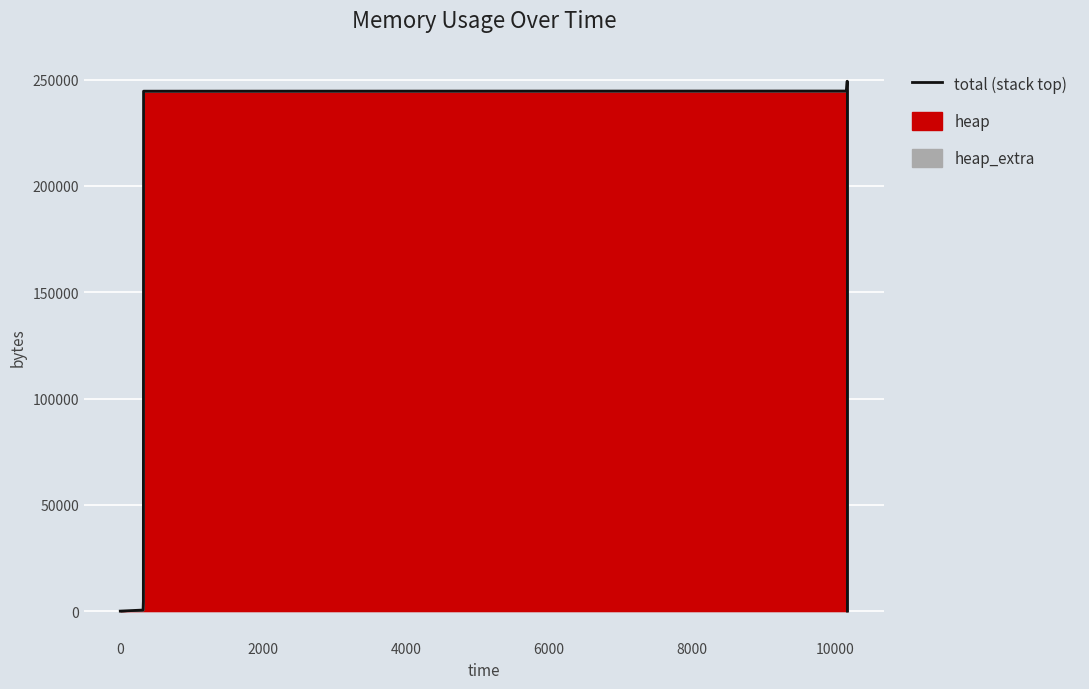

Reading left to right, list all the values displayed in this chart.

0	488	4592	244600	244672	245160	249264	249264	245160	244672	240568	240080	240008	0